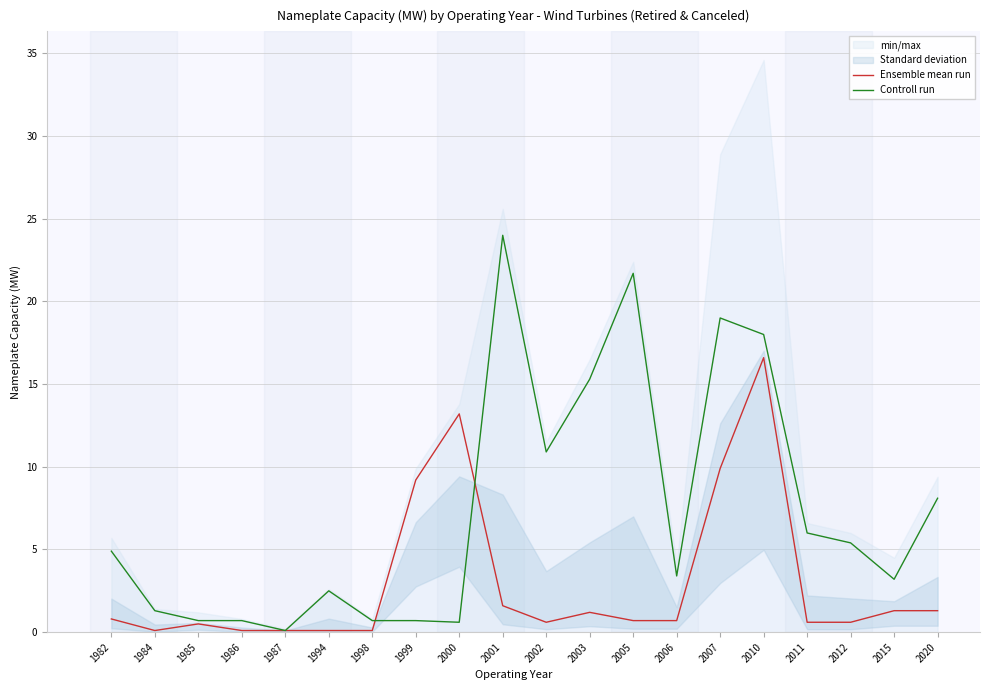

What is the highest value of the Controll run series?

24.0